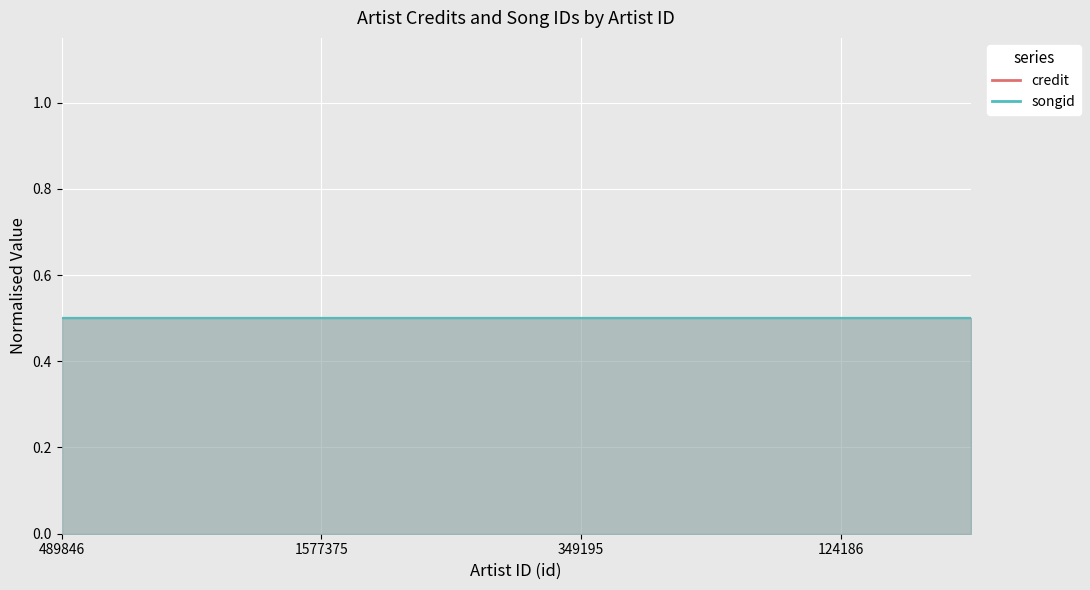

The credit series shows 3952309 at 489846. True or false?

False